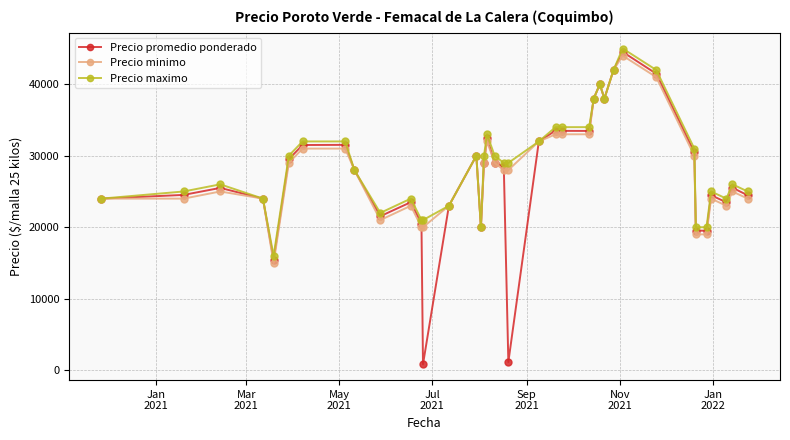

Which series has the widest spread of values?

Precio promedio ponderado